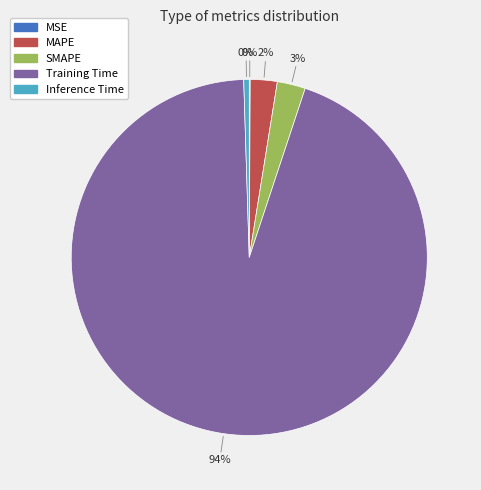

Does any single category account for the majority?

Yes